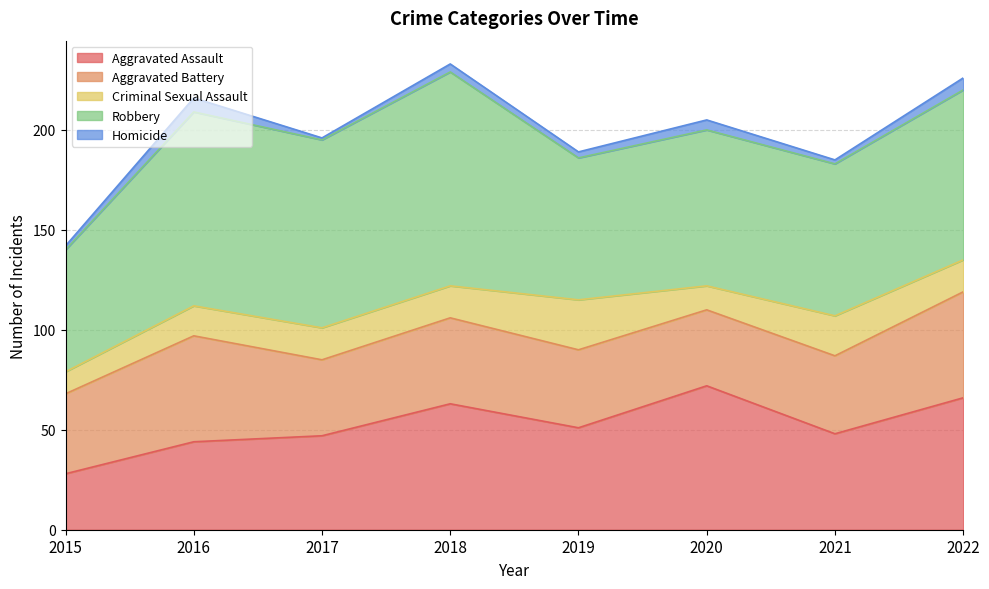

Which has a higher value, 2015 or 2018?

2018